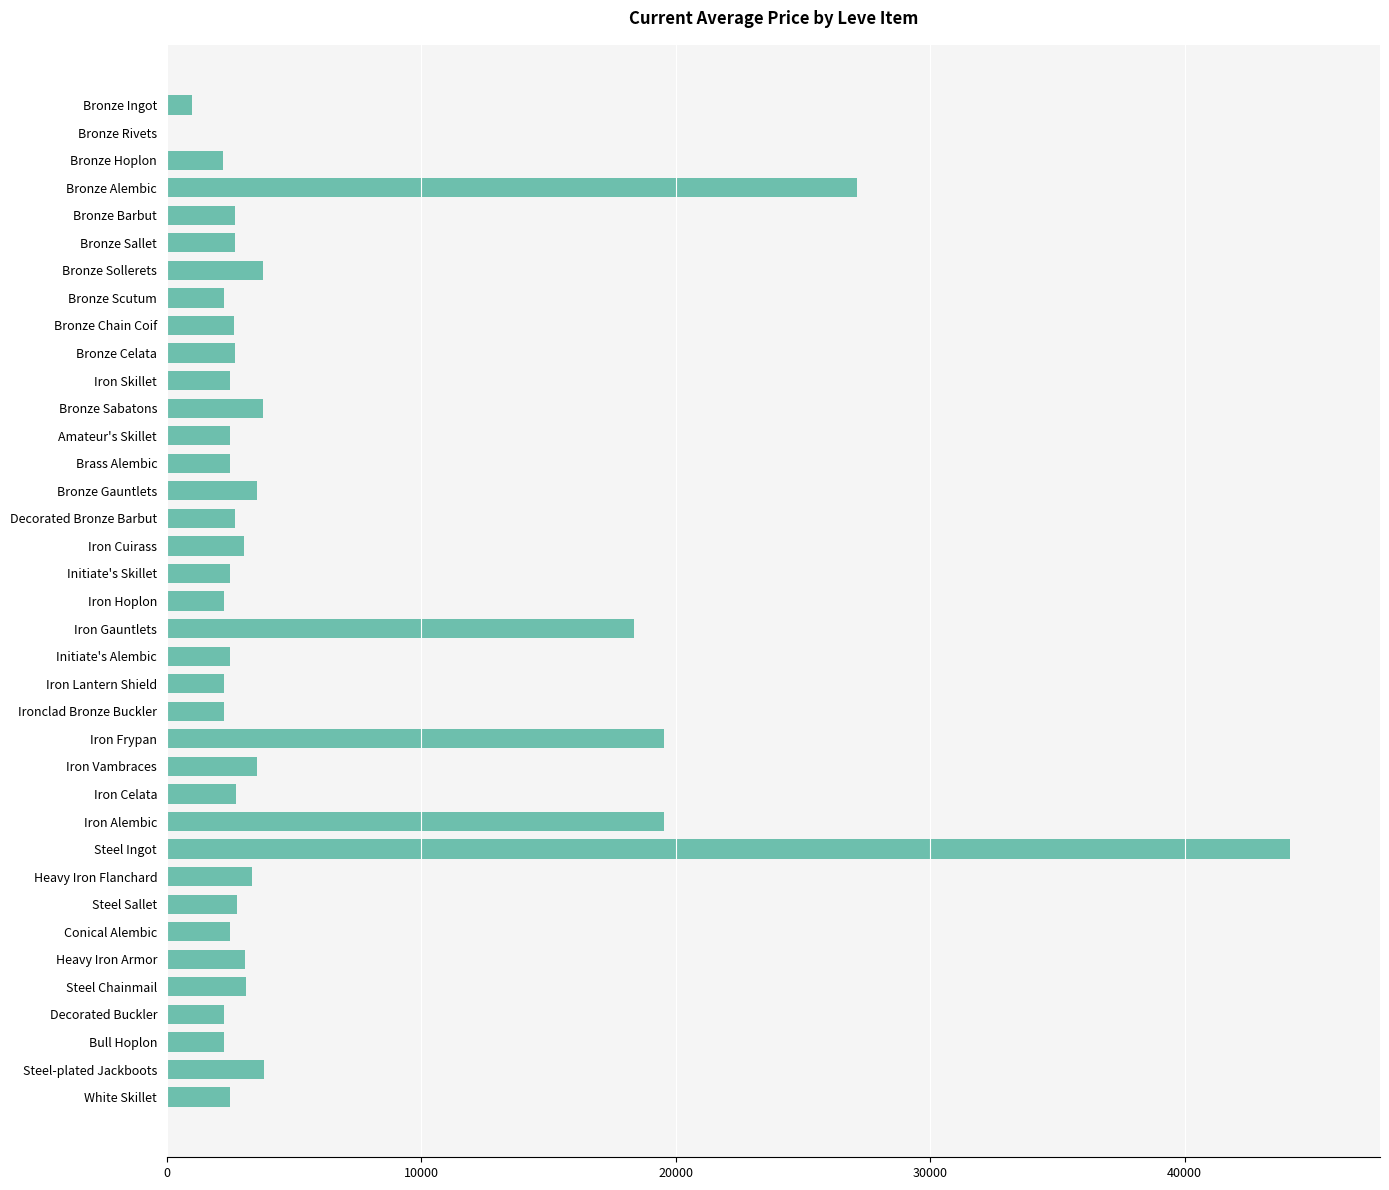

What is the greatest value displayed?

44147